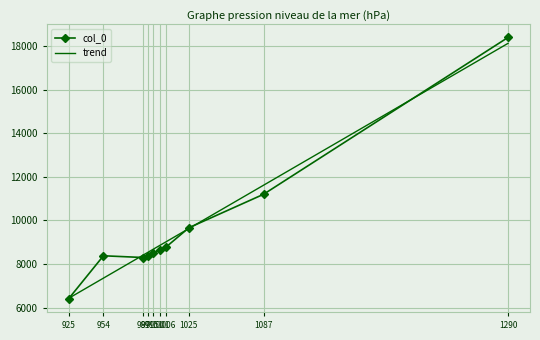

Which category has the highest value in the col_0 series?

1290